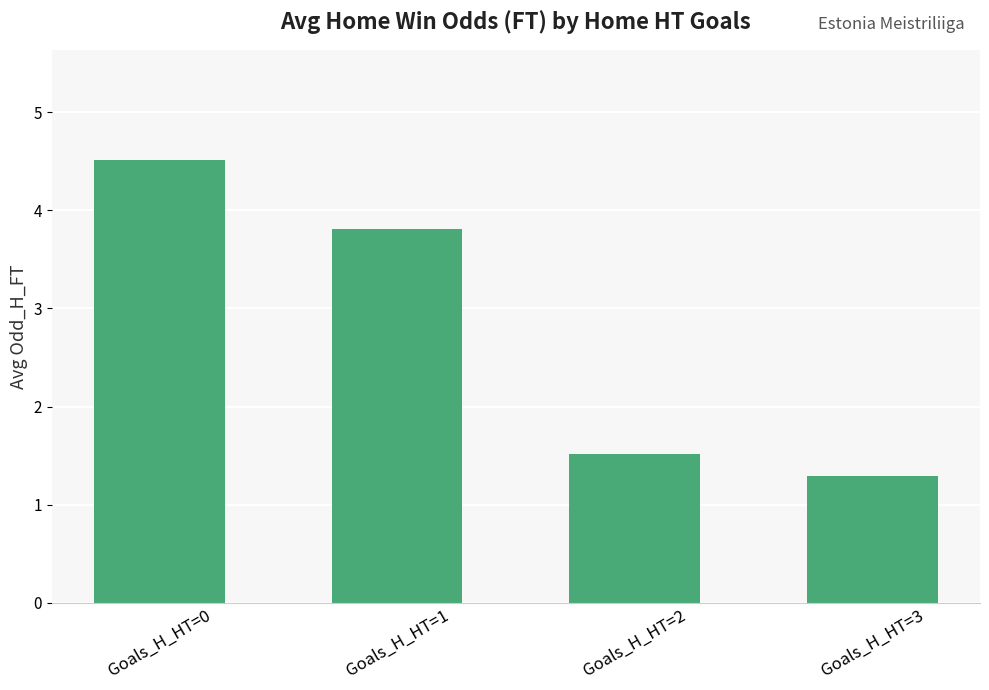

Between Goals_H_HT=3 and Goals_H_HT=2, which is larger?

Goals_H_HT=2